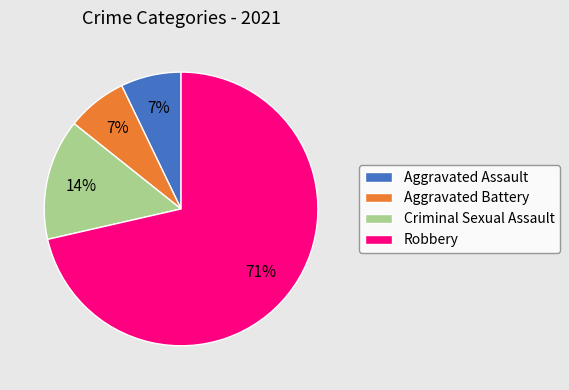

How many segments does this pie chart have?

4